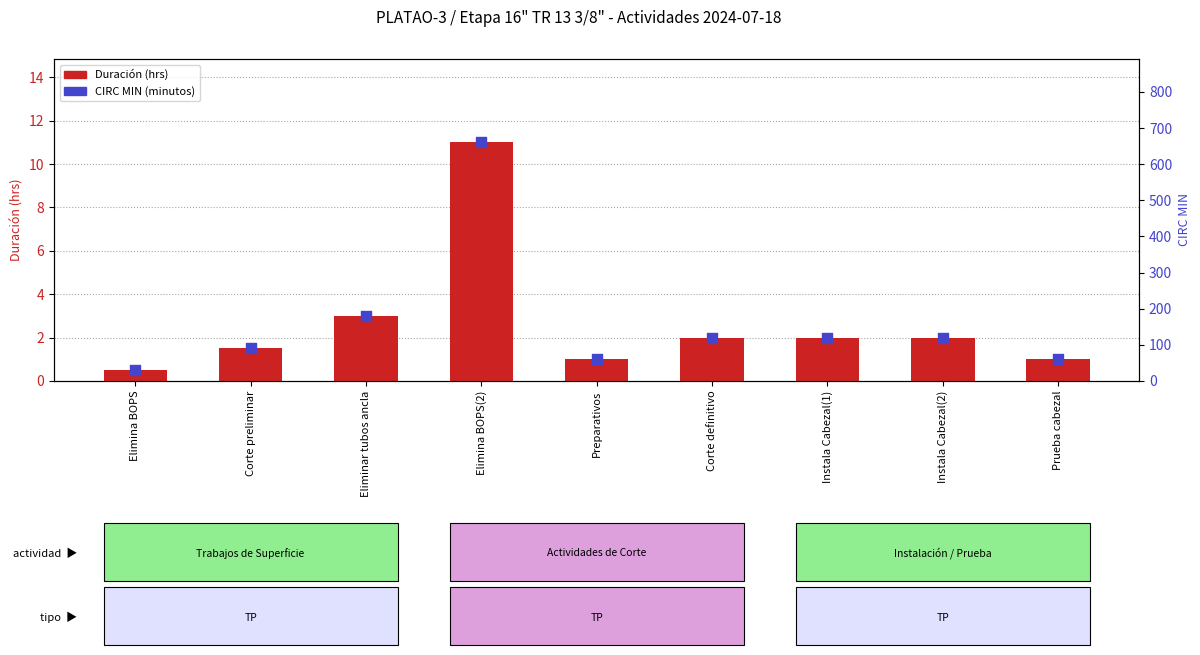

Which series has the largest Y range (max minus min)?

CIRC MIN